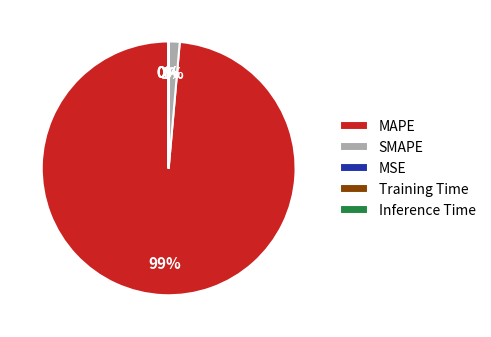

Which category has the biggest portion of the pie?

MAPE